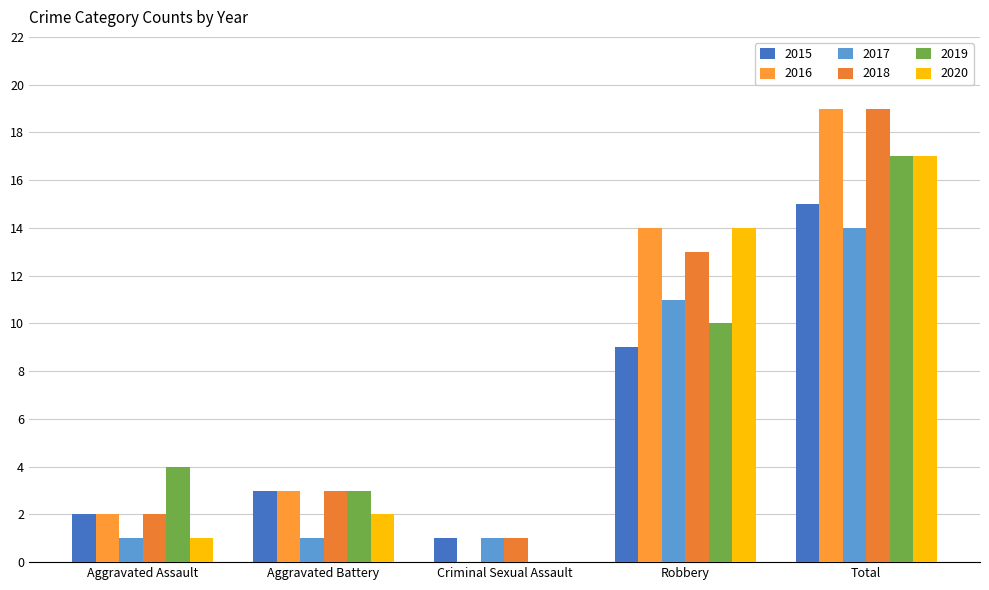

What is the sum of the 2020 values at Robbery and Aggravated Battery?

16